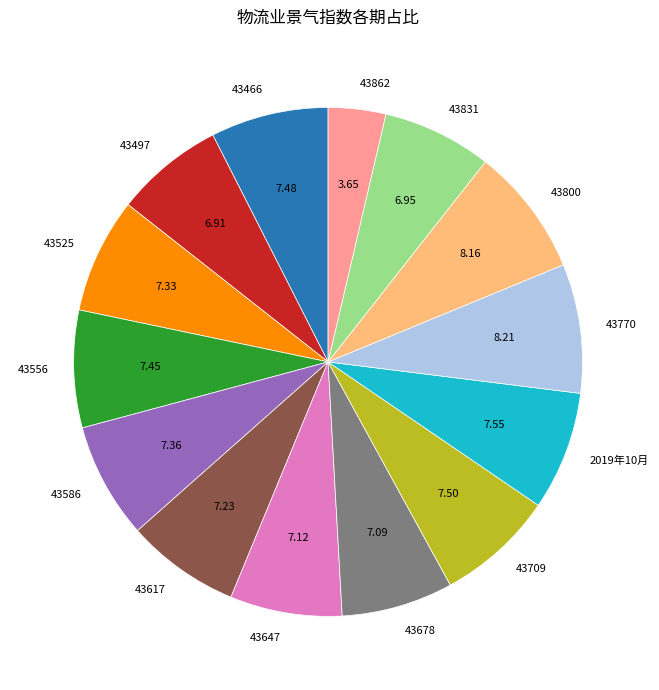

What is the smallest slice in the pie chart?

43862